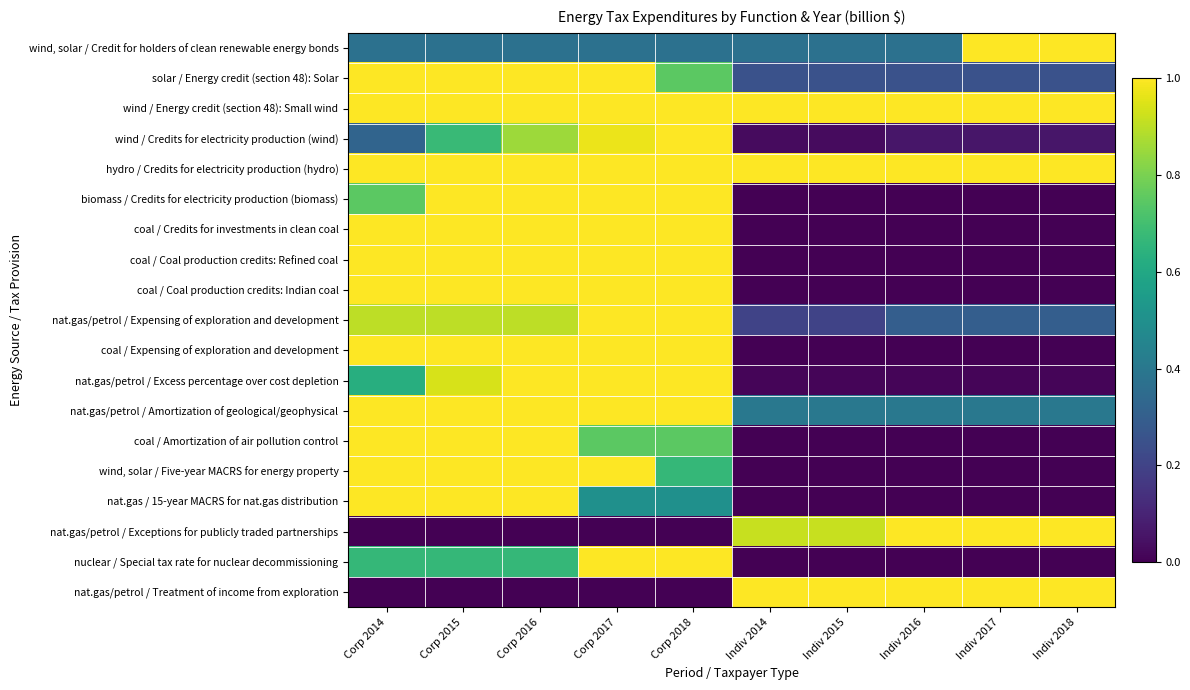

Reading left to right, extract all data points from this chart.

row_0: Corp 2014=0.4	Corp 2015=0.4	Corp 2016=0.4	Corp 2017=0.4	Corp 2018=0.4	Indiv 2014=0.4	Indiv 2015=0.4	Indiv 2016=0.4	Indiv 2017=1.0	Indiv 2018=1.0
row_1: Corp 2014=1.0	Corp 2015=1.0	Corp 2016=1.0	Corp 2017=1.0	Corp 2018=0.7	Indiv 2014=0.2	Indiv 2015=0.2	Indiv 2016=0.2	Indiv 2017=0.2	Indiv 2018=0.2
row_2: Corp 2014=1.0	Corp 2015=1.0	Corp 2016=1.0	Corp 2017=1.0	Corp 2018=1.0	Indiv 2014=1.0	Indiv 2015=1.0	Indiv 2016=1.0	Indiv 2017=1.0	Indiv 2018=1.0
row_3: Corp 2014=0.3	Corp 2015=0.7	Corp 2016=0.9	Corp 2017=1.0	Corp 2018=1.0	Indiv 2014=0.0	Indiv 2015=0.0	Indiv 2016=0.1	Indiv 2017=0.1	Indiv 2018=0.1
row_4: Corp 2014=1.0	Corp 2015=1.0	Corp 2016=1.0	Corp 2017=1.0	Corp 2018=1.0	Indiv 2014=1.0	Indiv 2015=1.0	Indiv 2016=1.0	Indiv 2017=1.0	Indiv 2018=1.0
row_5: Corp 2014=0.7	Corp 2015=1.0	Corp 2016=1.0	Corp 2017=1.0	Corp 2018=1.0	Indiv 2014=0.0	Indiv 2015=0.0	Indiv 2016=0.0	Indiv 2017=0.0	Indiv 2018=0.0
row_6: Corp 2014=1.0	Corp 2015=1.0	Corp 2016=1.0	Corp 2017=1.0	Corp 2018=1.0	Indiv 2014=0.0	Indiv 2015=0.0	Indiv 2016=0.0	Indiv 2017=0.0	Indiv 2018=0.0
row_7: Corp 2014=1.0	Corp 2015=1.0	Corp 2016=1.0	Corp 2017=1.0	Corp 2018=1.0	Indiv 2014=0.0	Indiv 2015=0.0	Indiv 2016=0.0	Indiv 2017=0.0	Indiv 2018=0.0
row_8: Corp 2014=1.0	Corp 2015=1.0	Corp 2016=1.0	Corp 2017=1.0	Corp 2018=1.0	Indiv 2014=0.0	Indiv 2015=0.0	Indiv 2016=0.0	Indiv 2017=0.0	Indiv 2018=0.0
row_9: Corp 2014=0.9	Corp 2015=0.9	Corp 2016=0.9	Corp 2017=1.0	Corp 2018=1.0	Indiv 2014=0.2	Indiv 2015=0.2	Indiv 2016=0.3	Indiv 2017=0.3	Indiv 2018=0.3
row_10: Corp 2014=1.0	Corp 2015=1.0	Corp 2016=1.0	Corp 2017=1.0	Corp 2018=1.0	Indiv 2014=0.0	Indiv 2015=0.0	Indiv 2016=0.0	Indiv 2017=0.0	Indiv 2018=0.0
row_11: Corp 2014=0.6	Corp 2015=0.9	Corp 2016=1.0	Corp 2017=1.0	Corp 2018=1.0	Indiv 2014=0.0	Indiv 2015=0.0	Indiv 2016=0.0	Indiv 2017=0.0	Indiv 2018=0.0
row_12: Corp 2014=1.0	Corp 2015=1.0	Corp 2016=1.0	Corp 2017=1.0	Corp 2018=1.0	Indiv 2014=0.4	Indiv 2015=0.4	Indiv 2016=0.4	Indiv 2017=0.4	Indiv 2018=0.4
row_13: Corp 2014=1.0	Corp 2015=1.0	Corp 2016=1.0	Corp 2017=0.7	Corp 2018=0.7	Indiv 2014=0.0	Indiv 2015=0.0	Indiv 2016=0.0	Indiv 2017=0.0	Indiv 2018=0.0
row_14: Corp 2014=1.0	Corp 2015=1.0	Corp 2016=1.0	Corp 2017=1.0	Corp 2018=0.7	Indiv 2014=0.0	Indiv 2015=0.0	Indiv 2016=0.0	Indiv 2017=0.0	Indiv 2018=0.0
row_15: Corp 2014=1.0	Corp 2015=1.0	Corp 2016=1.0	Corp 2017=0.5	Corp 2018=0.5	Indiv 2014=0.0	Indiv 2015=0.0	Indiv 2016=0.0	Indiv 2017=0.0	Indiv 2018=0.0
row_16: Corp 2014=0.0	Corp 2015=0.0	Corp 2016=0.0	Corp 2017=0.0	Corp 2018=0.0	Indiv 2014=0.9	Indiv 2015=0.9	Indiv 2016=1.0	Indiv 2017=1.0	Indiv 2018=1.0
row_17: Corp 2014=0.7	Corp 2015=0.7	Corp 2016=0.7	Corp 2017=1.0	Corp 2018=1.0	Indiv 2014=0.0	Indiv 2015=0.0	Indiv 2016=0.0	Indiv 2017=0.0	Indiv 2018=0.0
row_18: Corp 2014=0.0	Corp 2015=0.0	Corp 2016=0.0	Corp 2017=0.0	Corp 2018=0.0	Indiv 2014=1.0	Indiv 2015=1.0	Indiv 2016=1.0	Indiv 2017=1.0	Indiv 2018=1.0